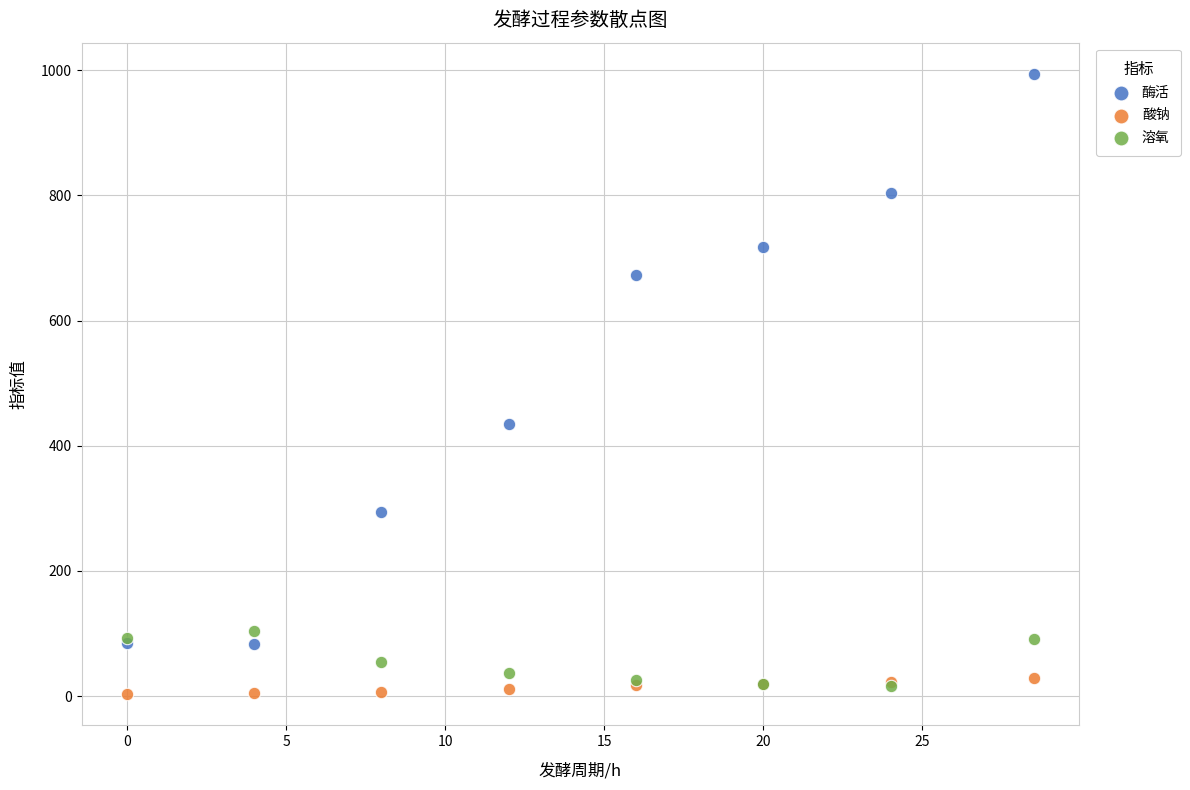

In the 酶活 series, what Y value is closest to 538?

435.5